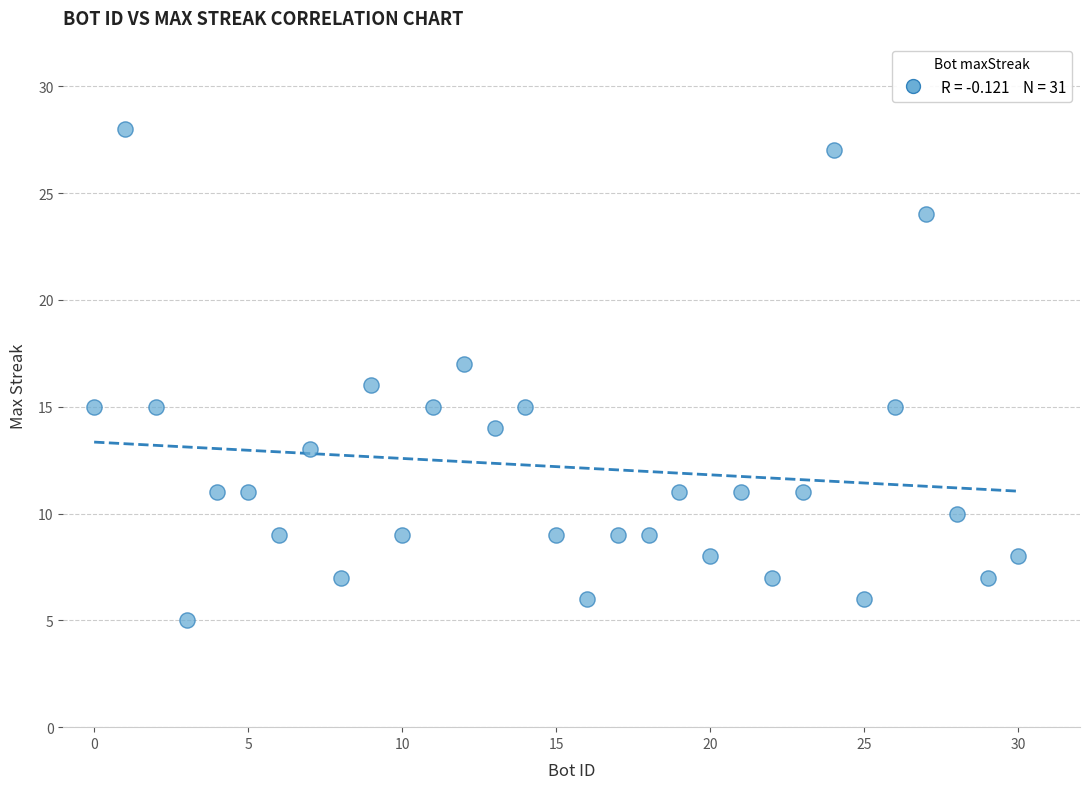

What is the range of Y values (max minus min)?

23